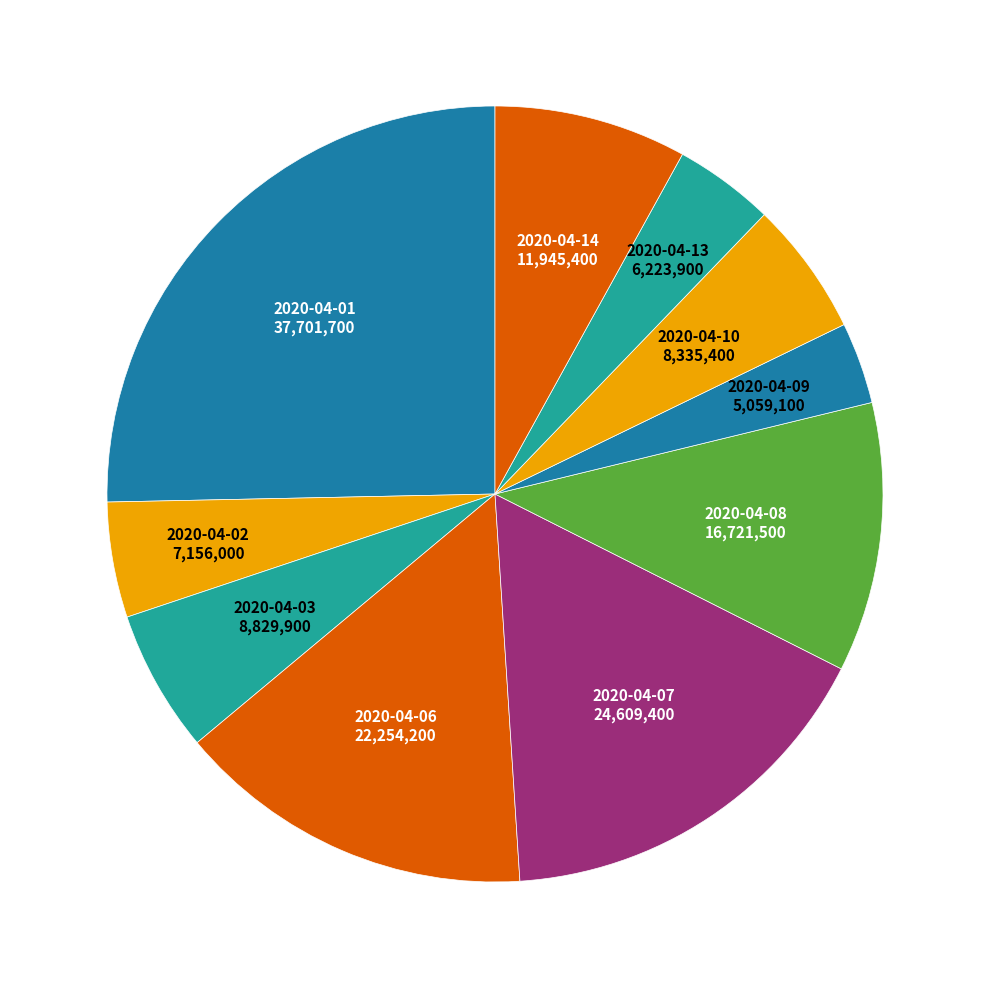

Between 2020-04-10 and 2020-04-02, which is larger?

2020-04-10